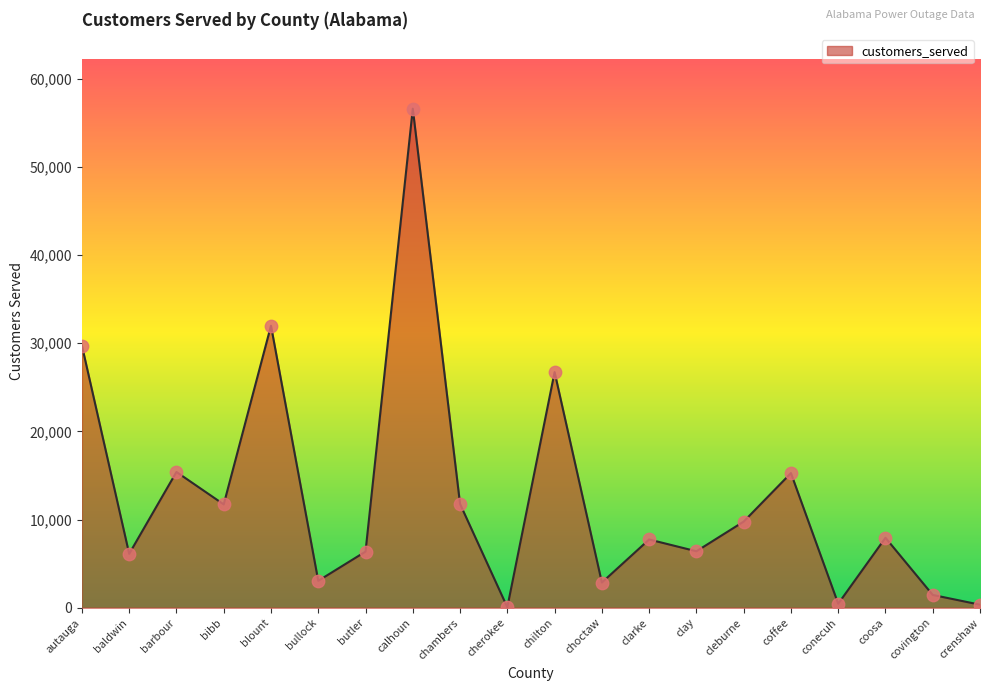

Which has a higher value, barbour or butler?

barbour